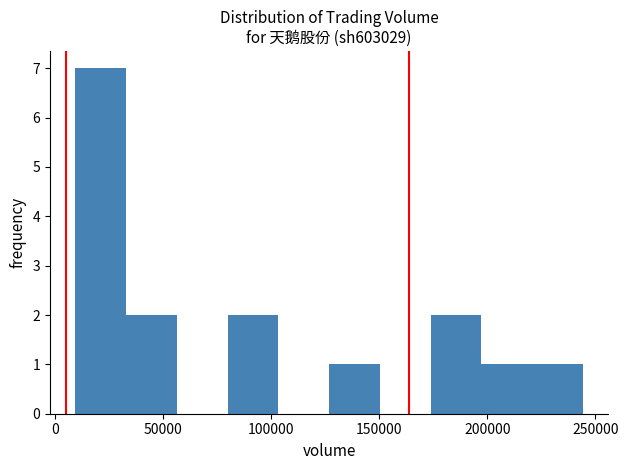

Over which range of the x-axis is the bar tallest?

10000 to 35000